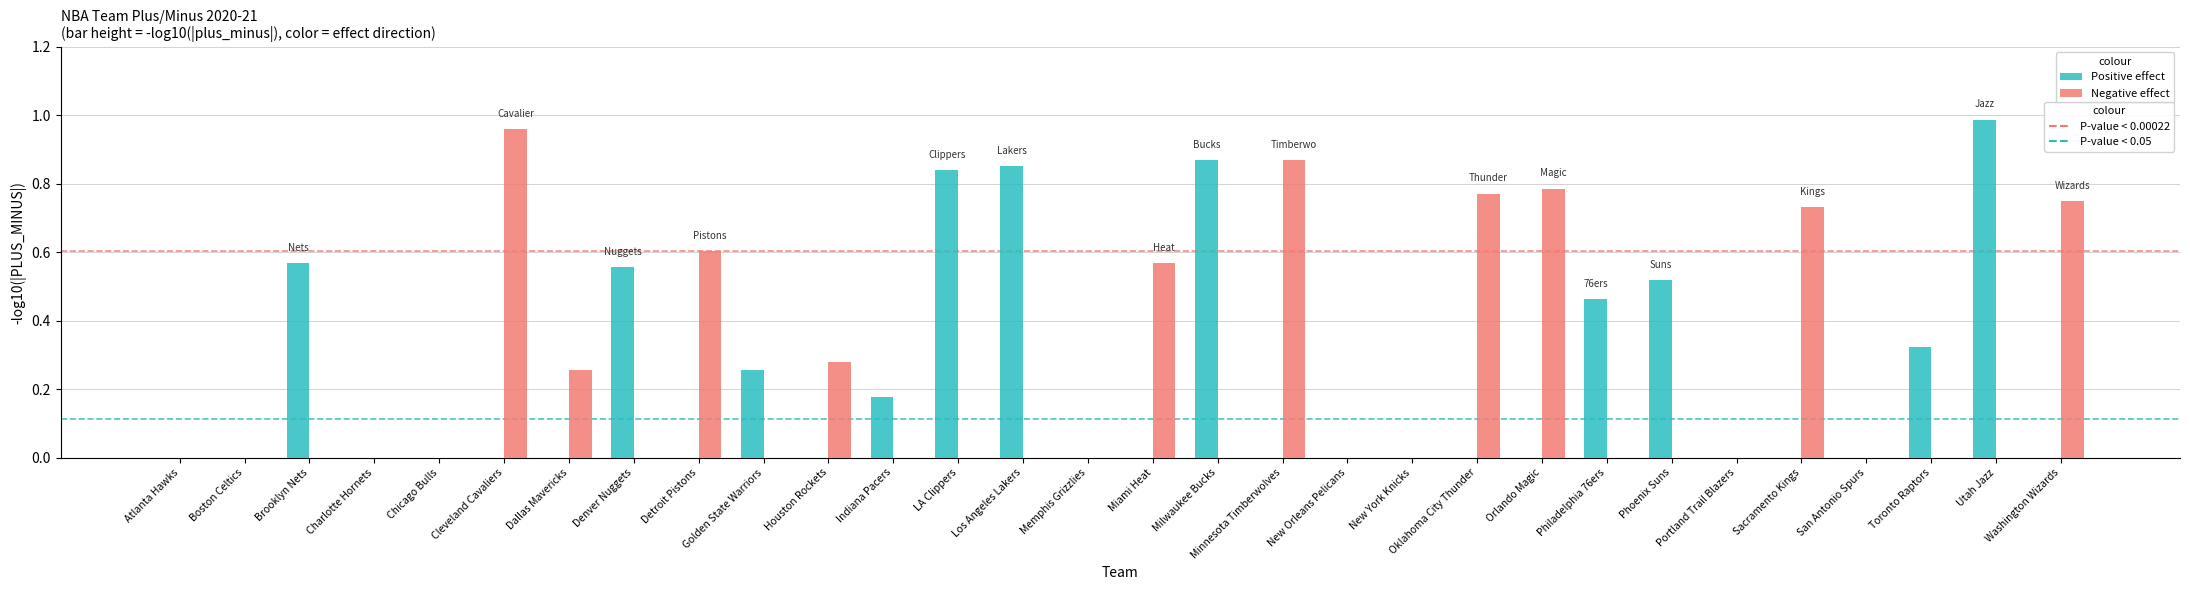

What position from the right is Chicago Bulls?

26